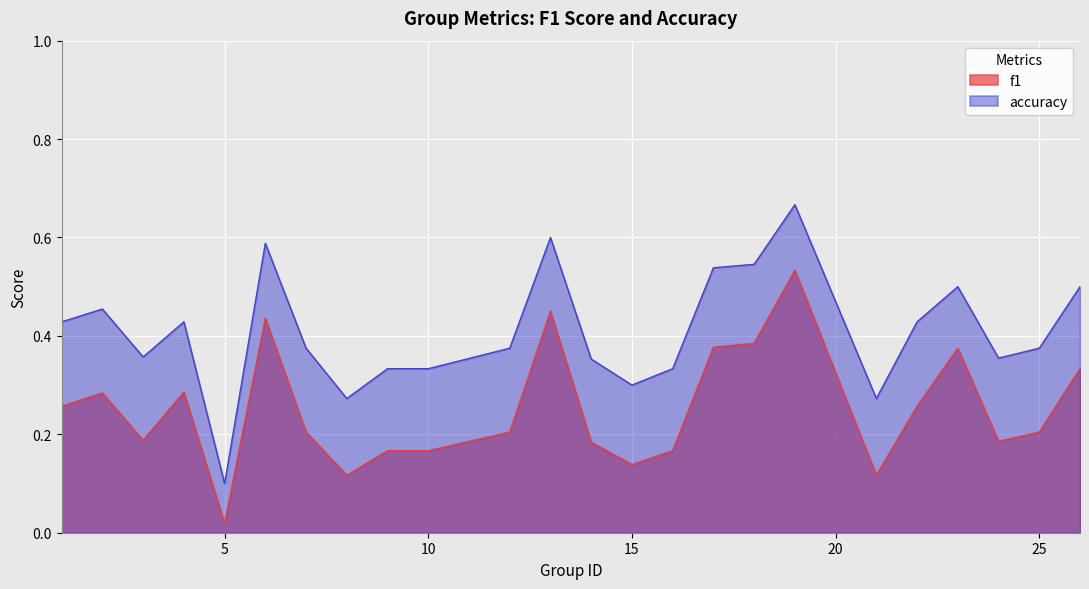

How many interior local valleys does the accuracy series have?

6